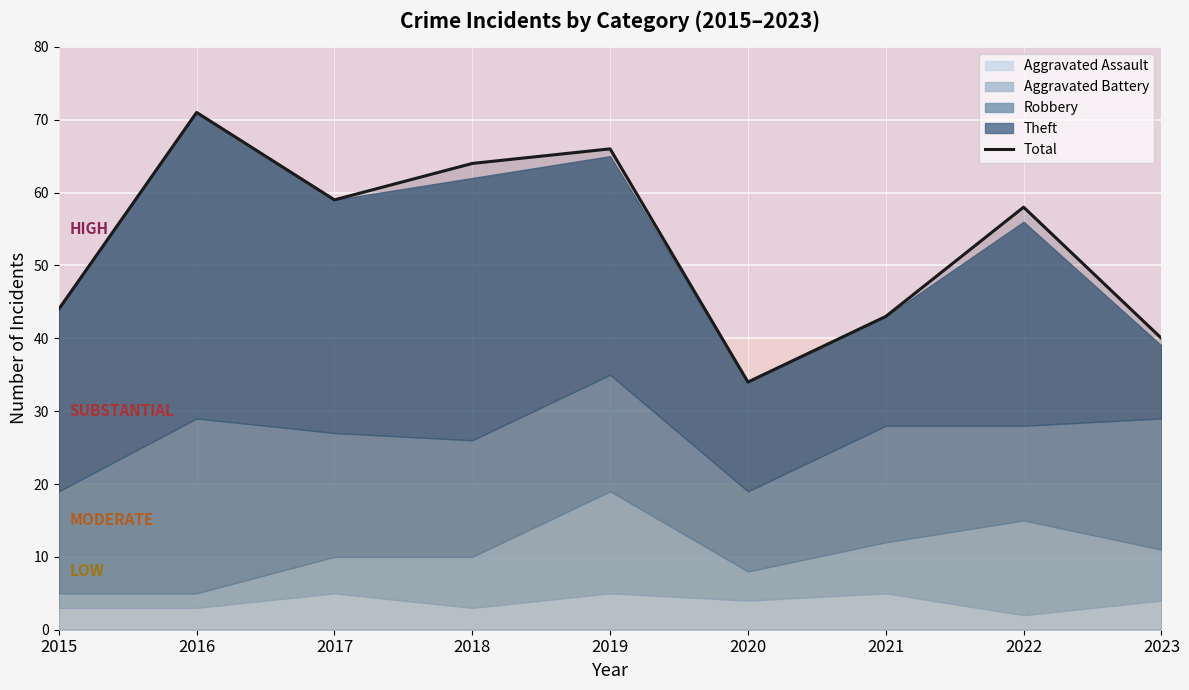

How many lines are shown in the chart?

1